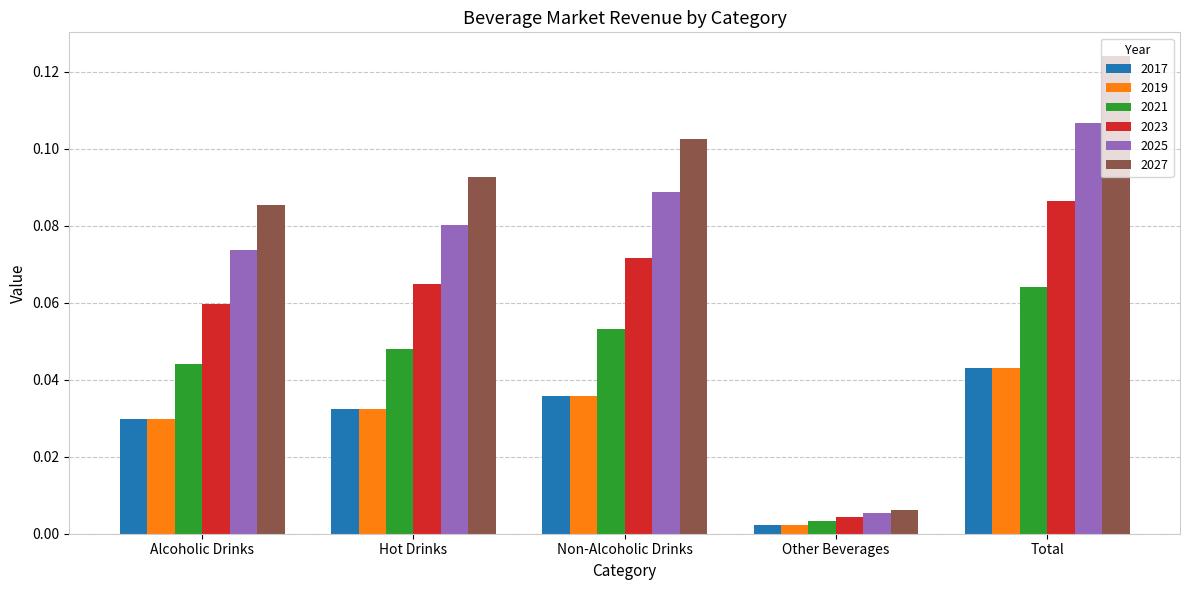

At which label does 2023 reach its minimum?

Other Beverages